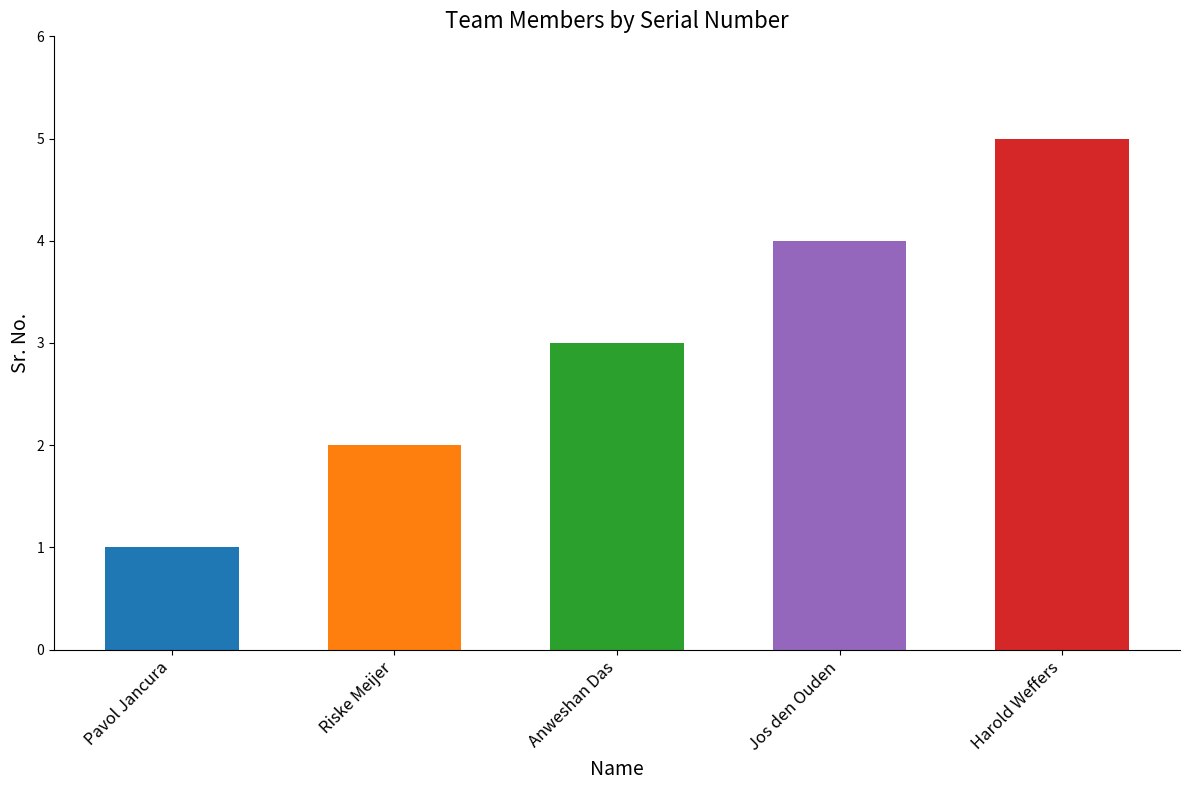

What is the label of the 2nd bar from the left?

Riske Meijer